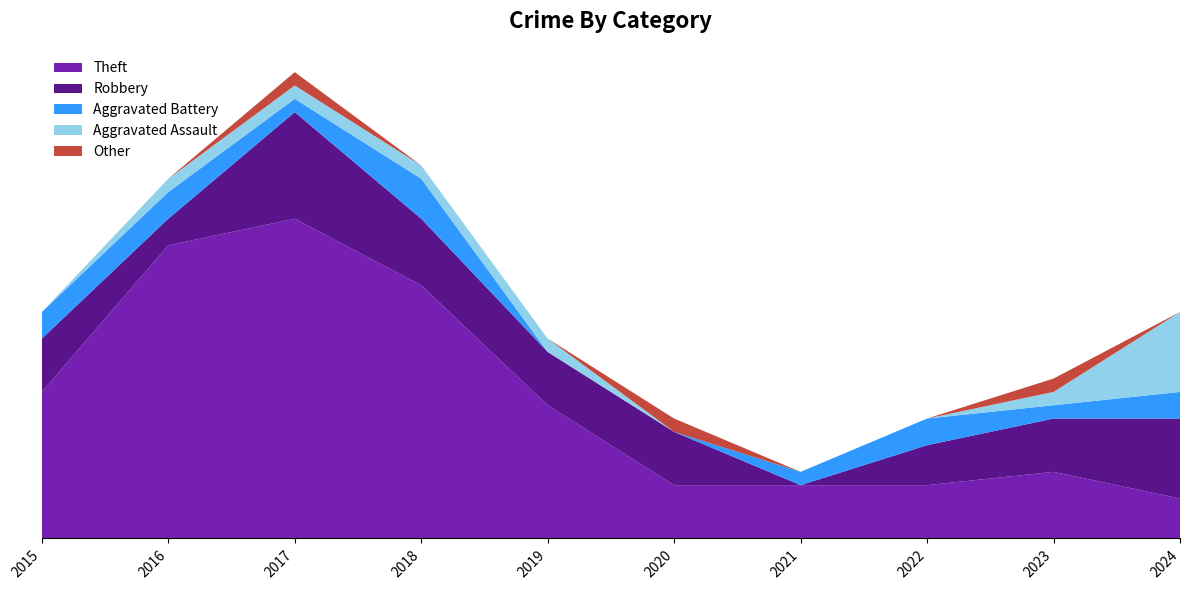

Reading left to right, list all the values displayed in this chart.

Theft: 11	22	24	19	10	4	4	4	5	3
Robbery: 4	2	8	5	4	4	0	3	4	6
Aggravated Battery: 2	2	1	3	0	0	1	2	1	2
Aggravated Assault: 0	1	1	1	1	0	0	0	1	6
Other: 0	0	1	0	0	1	0	0	1	0